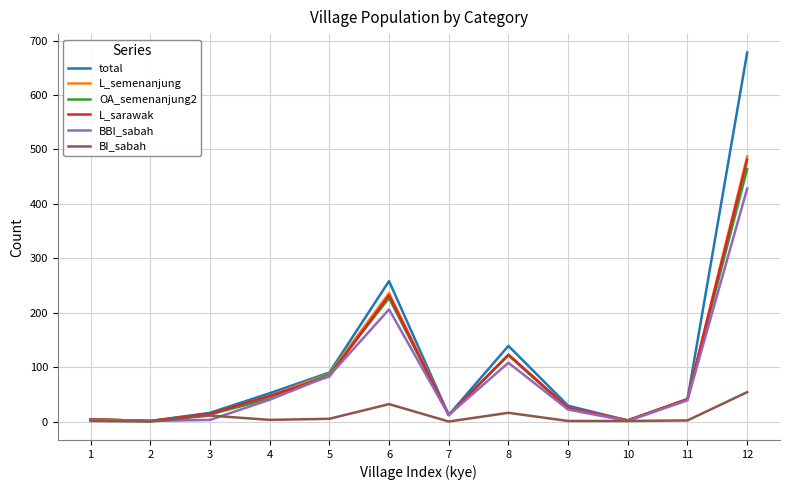

What is the maximum value shown in the chart?

678